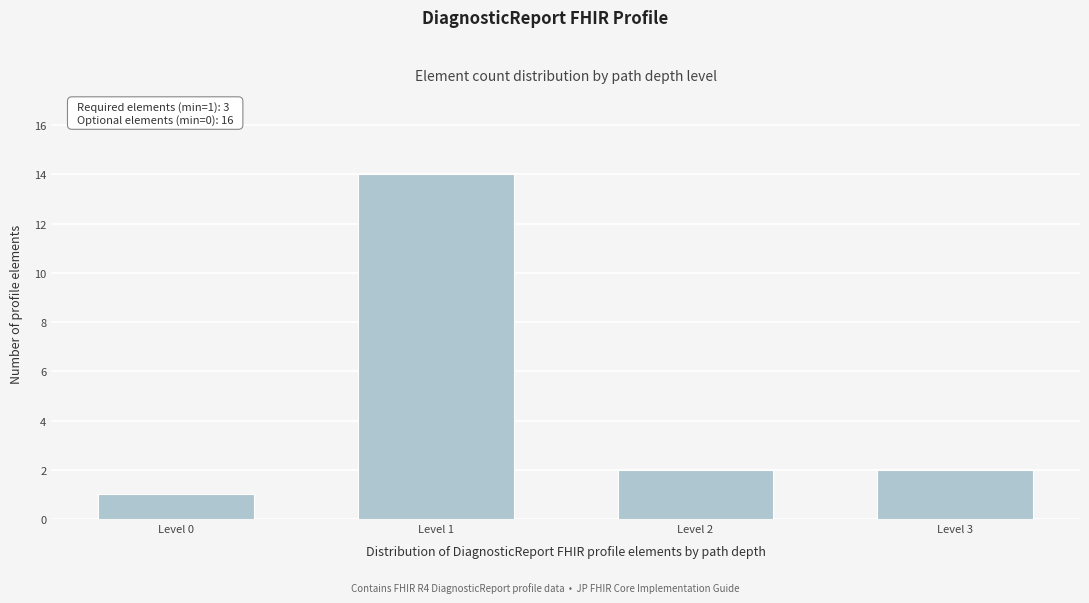

Reading left to right, what are all the values shown in this chart?

Level 0=1	Level 1=14	Level 2=2	Level 3=2